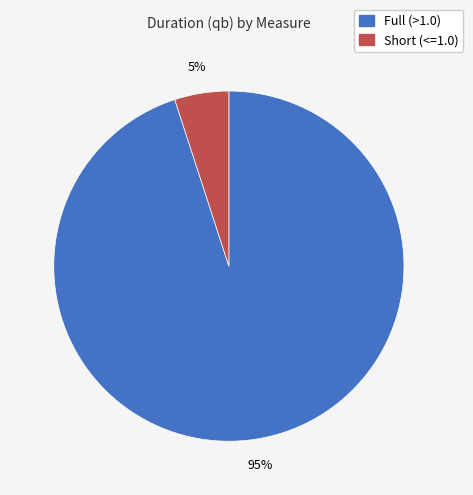

Is there any slice that represents more than half of the pie?

Yes